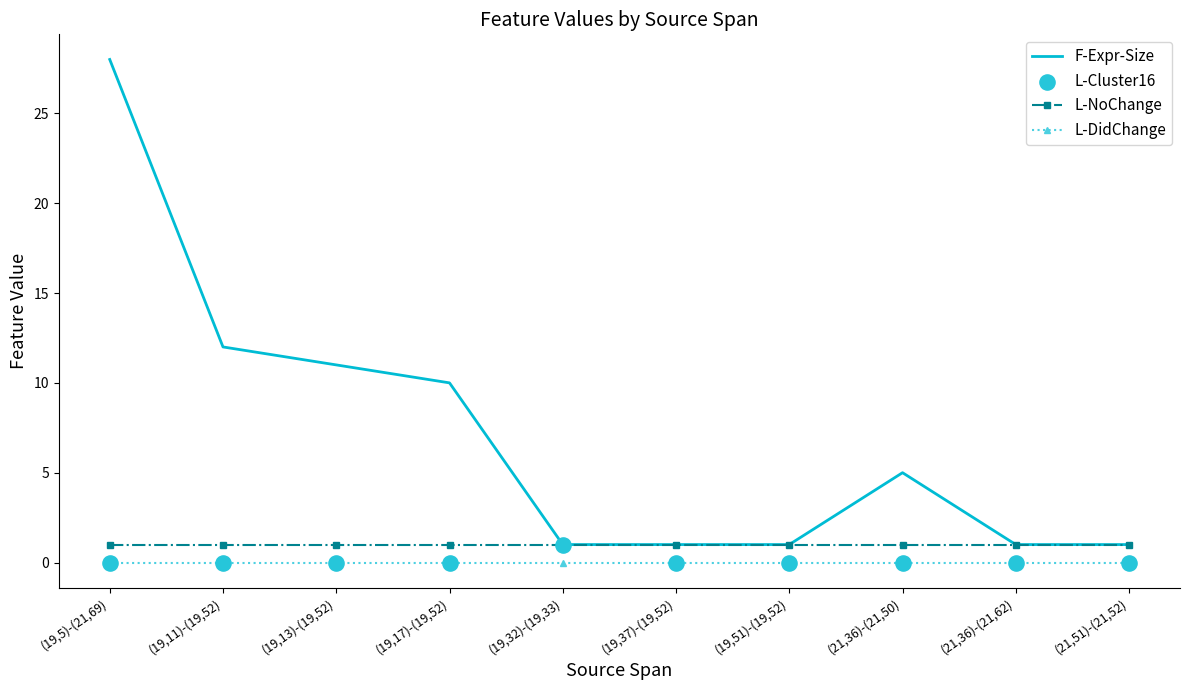

Between (19,5)-(21,69) and (21,36)-(21,62), which series saw the biggest shift?

F-Expr-Size